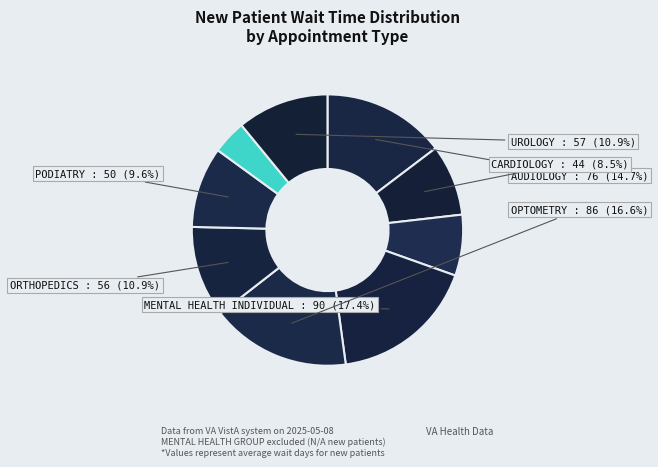

How many segments does this pie chart have?

9